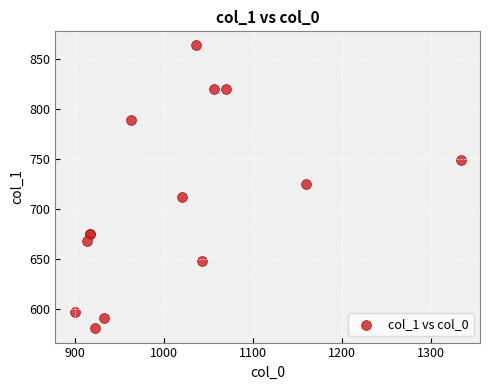

What Y value in the scatter plot is closest to 722?

725.6